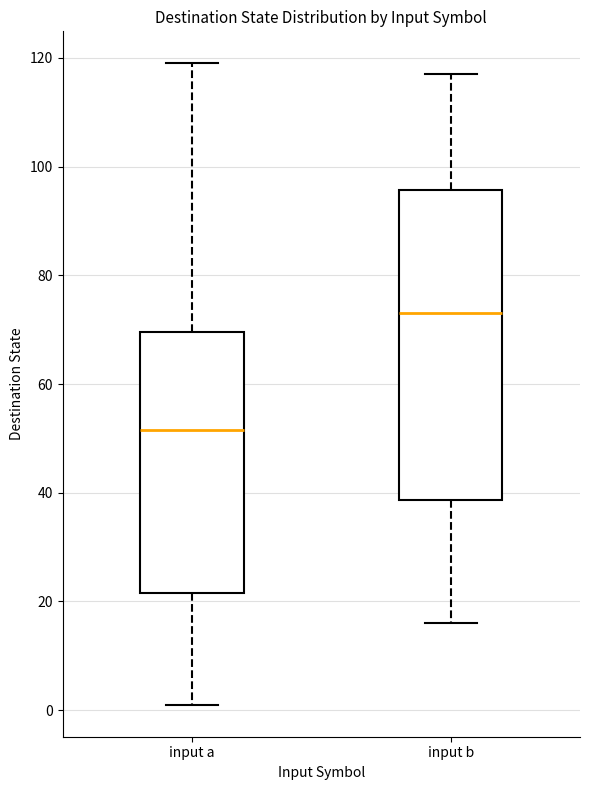

Which box has the lowest median line?

input a